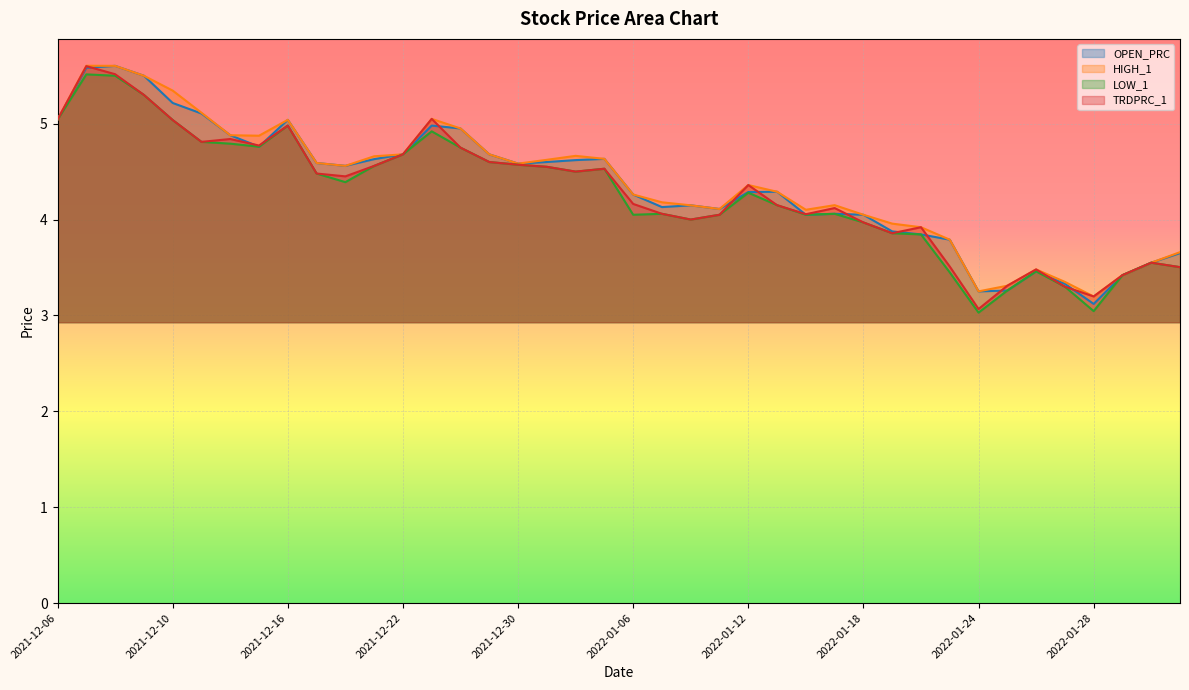

True or false: TRDPRC_1 and OPEN_PRC intersect in this chart.

True